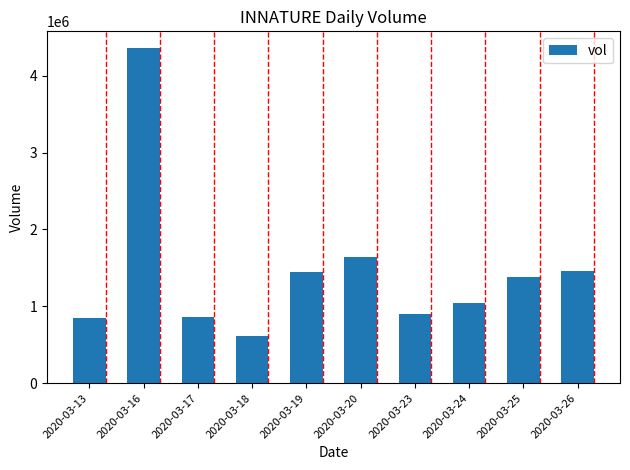

Are the bars grouped side by side (vs. stacked)?

No